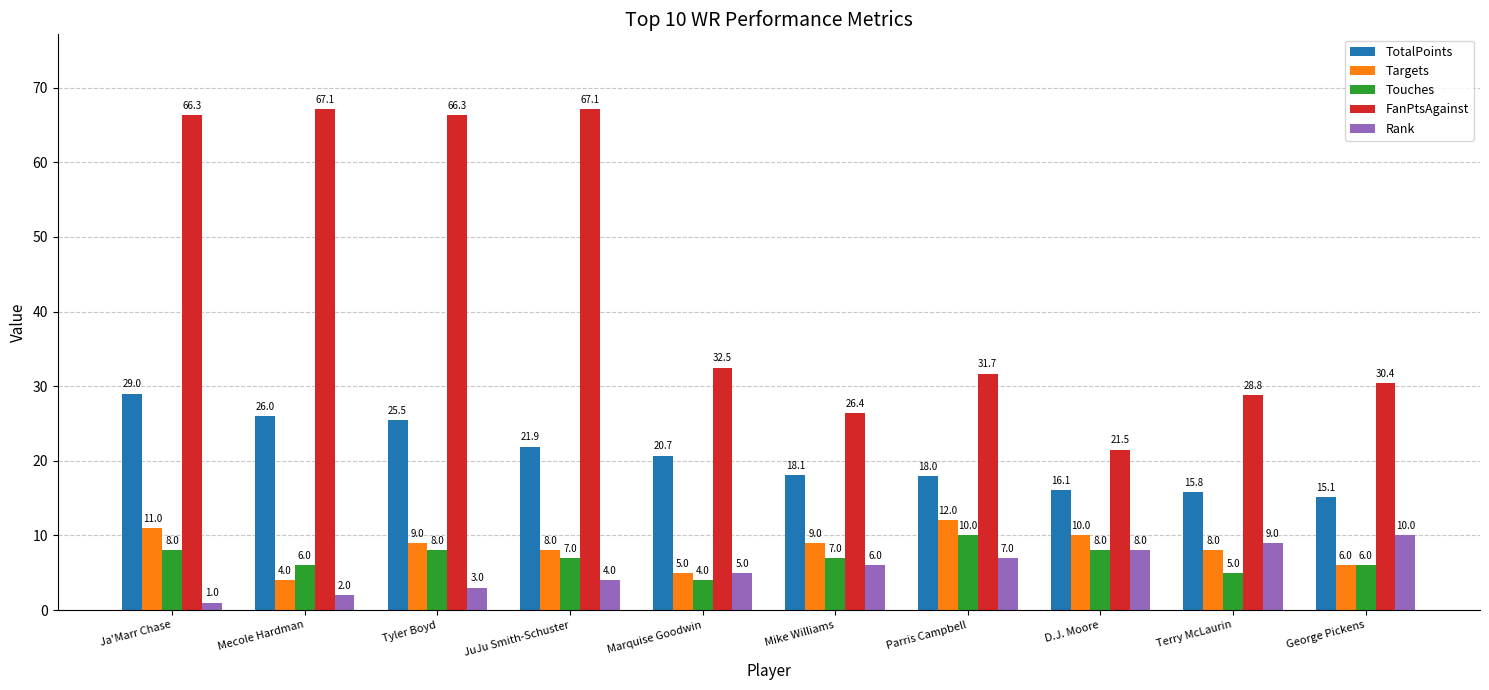

The TotalPoints series shows 16.6 at Tyler Boyd. True or false?

False